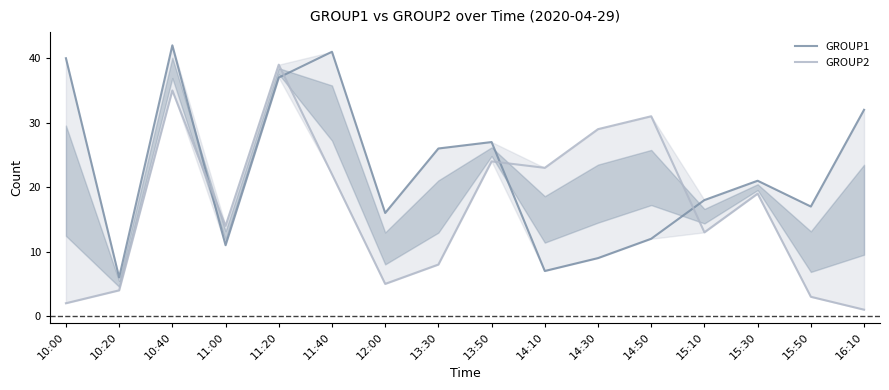

At how many categories does at least one series exceed 15?

14